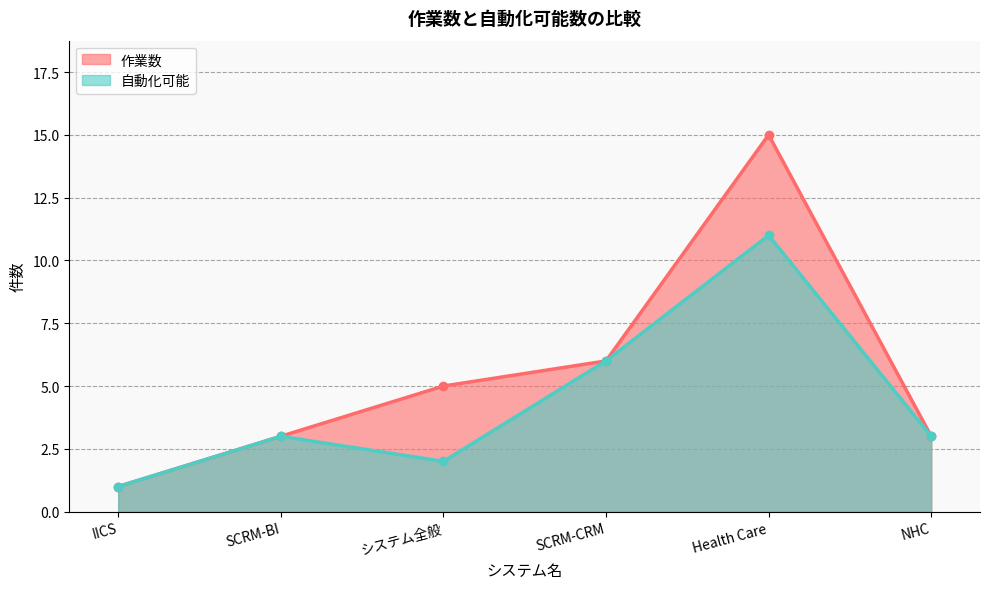

Which category has the highest value in the 作業数 series?

Health Care